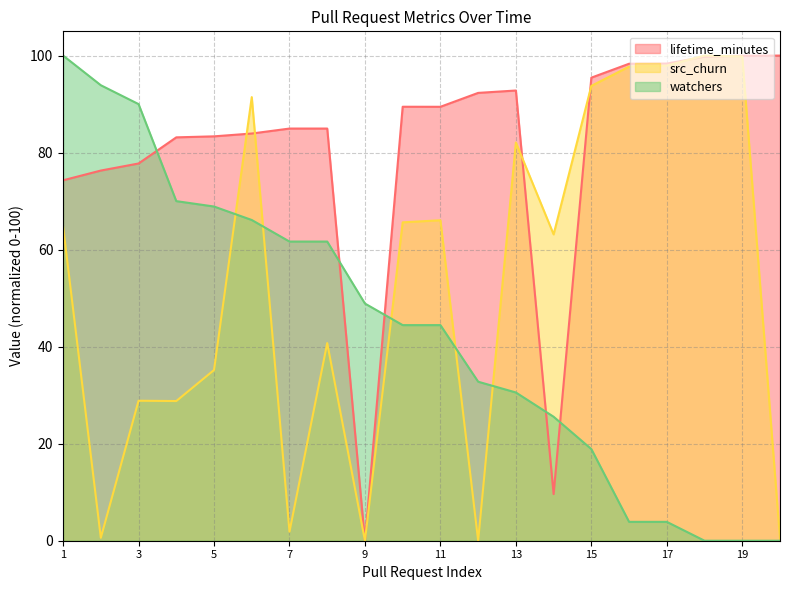

Does the chart display data point markers on the line(s)?

No